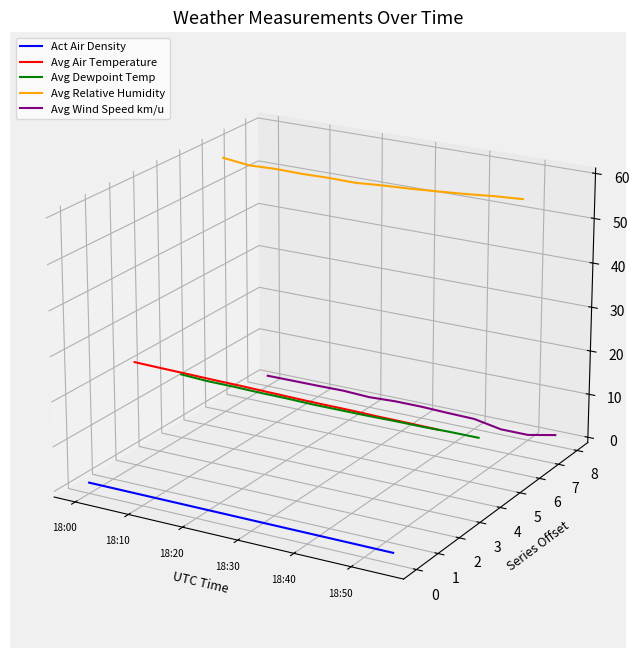

How many categories are shown in the chart?

12